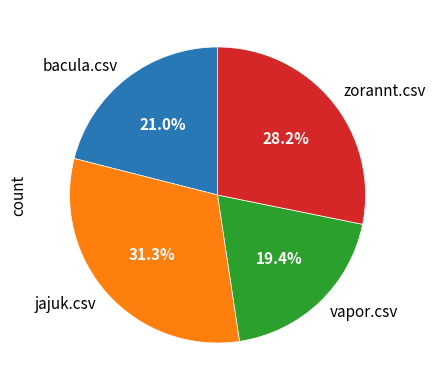

Is there any slice that represents more than half of the pie?

No